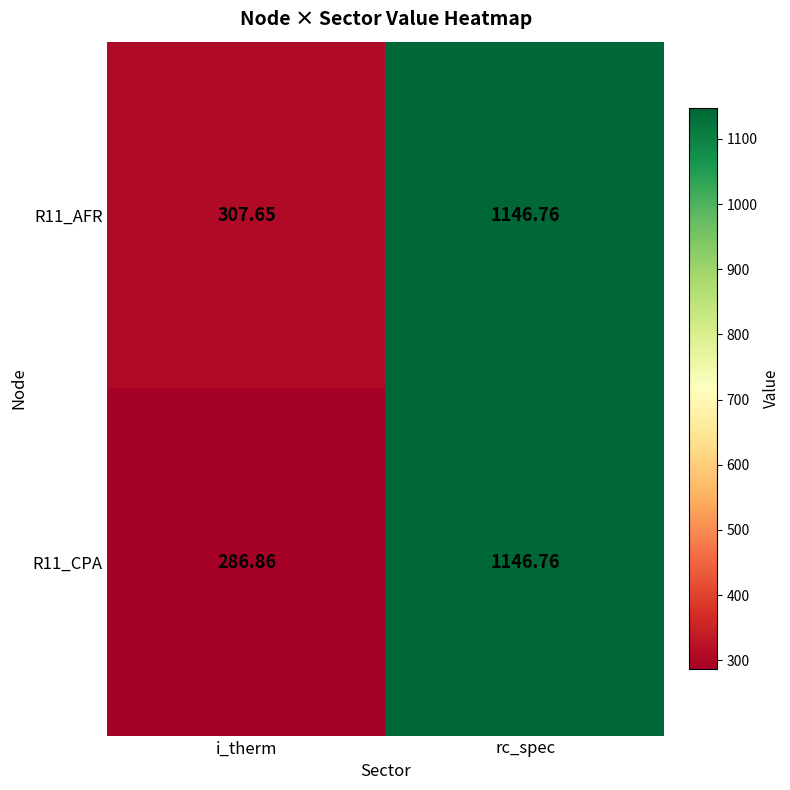

Count the number of categories in the chart.

2